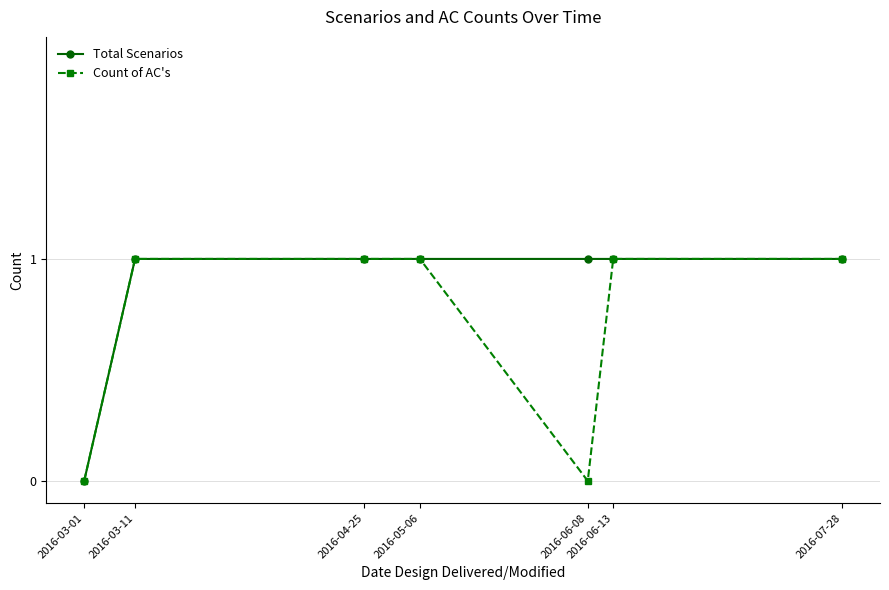

What is the label of the 1st point from the left?

2016-03-01